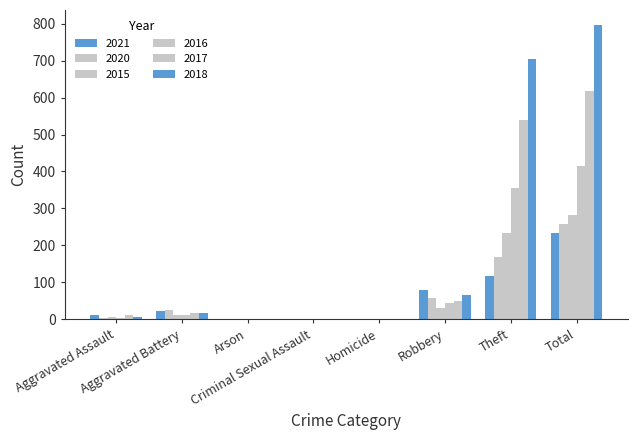

What is the value of the 2018 bar at the 6th from the left?

67